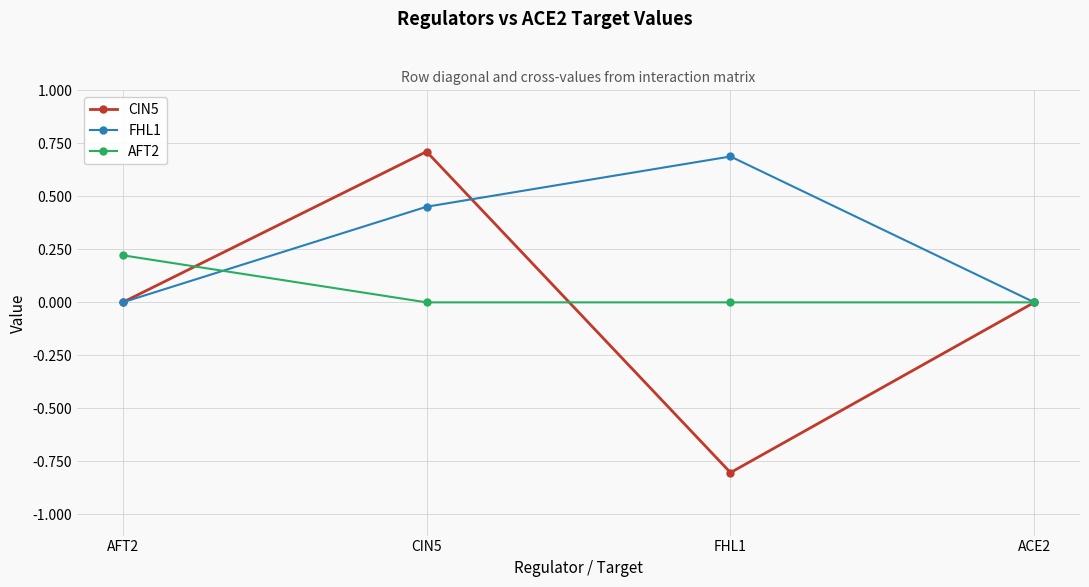

In CIN5, how many points are lower than both neighbors (excluding endpoints)?

1